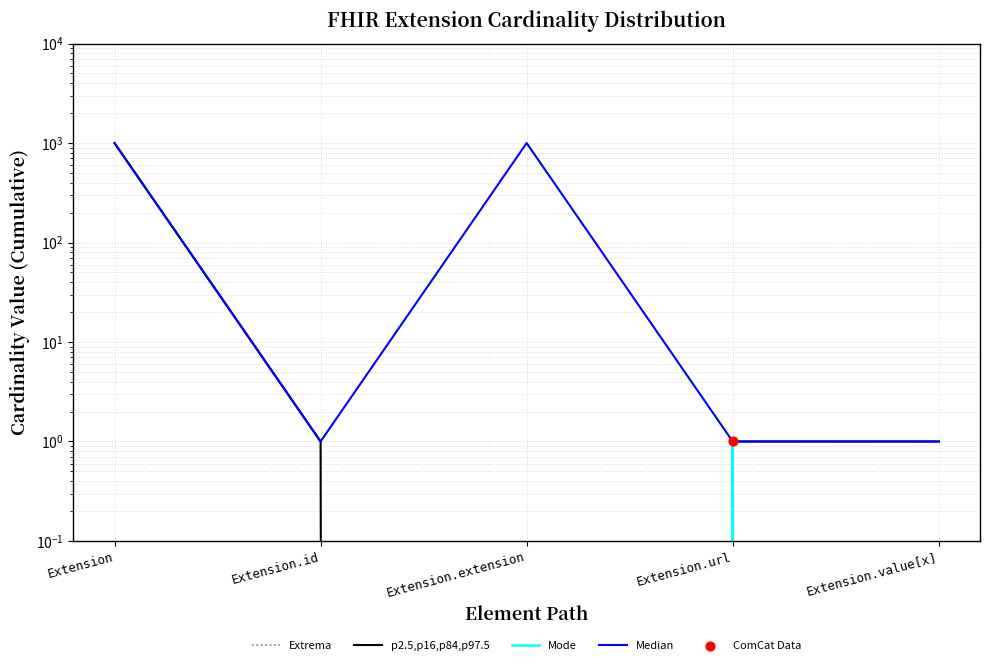

Which series reaches the minimum Y coordinate?

Extrema